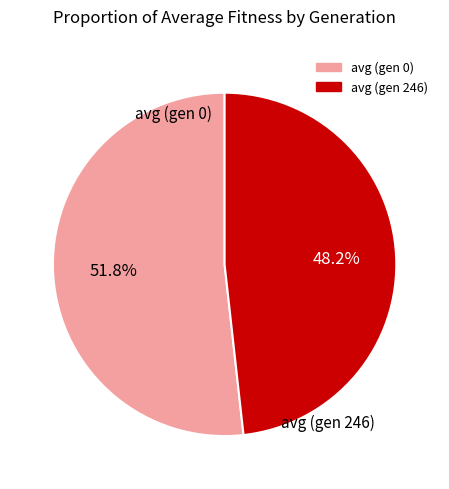

True or false: avg (gen 0) accounts for 60% of the total.

False